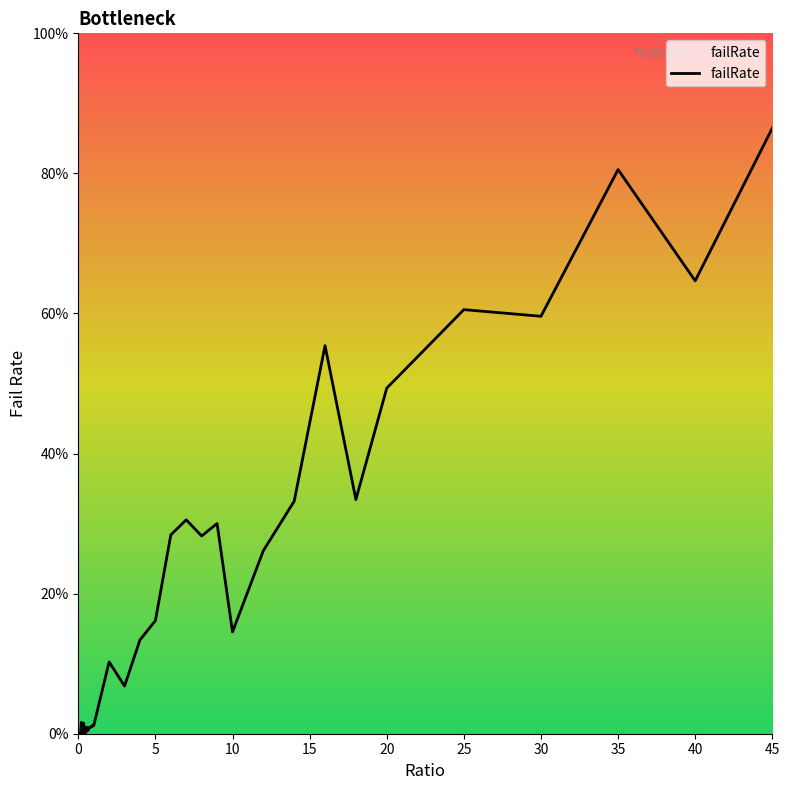

Does the chart have visible grid lines?

No